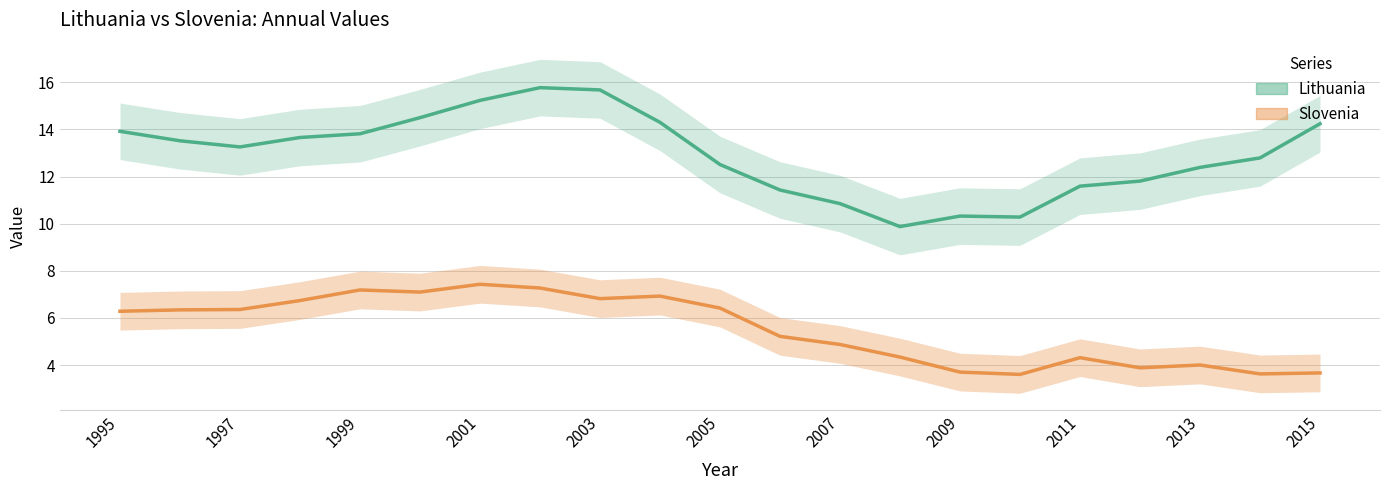

Does the chart display data point markers on the line(s)?

No